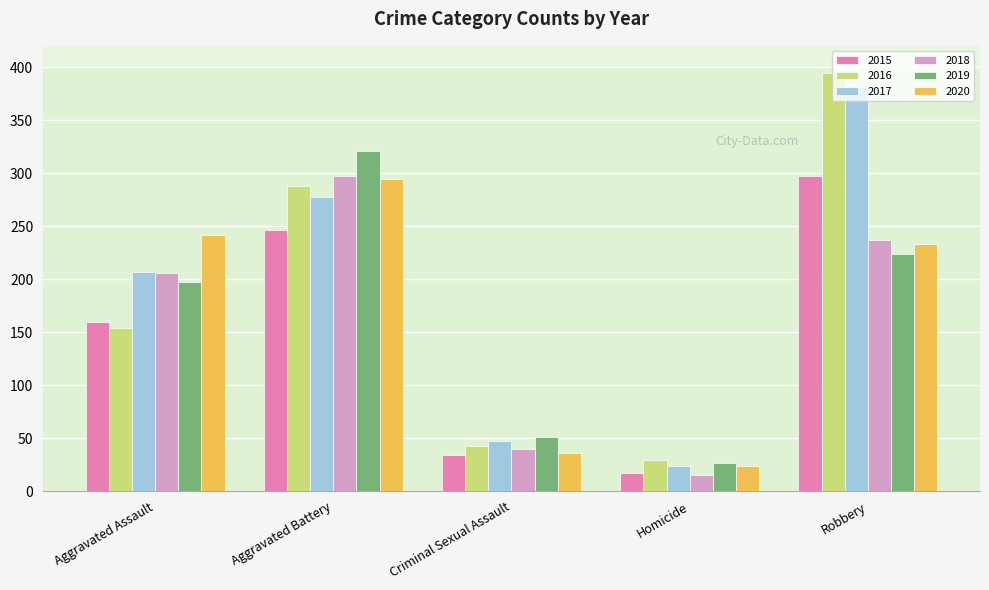

How many values in the 2016 series are below 154?

2